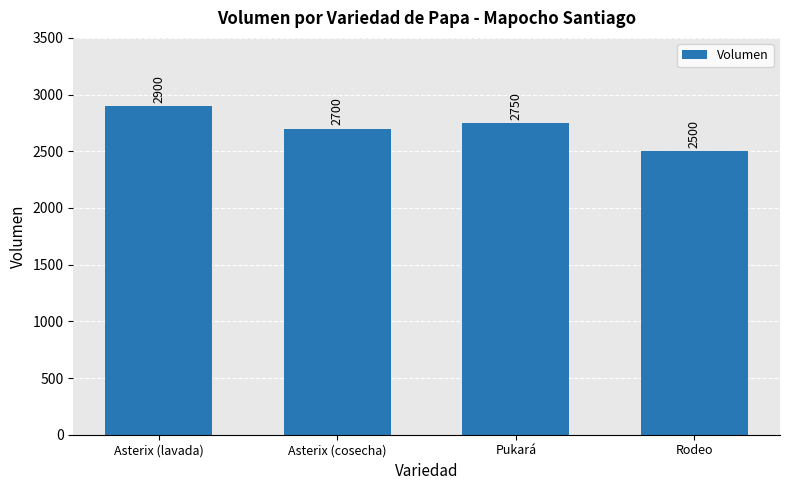

How many bars are there in total?

4